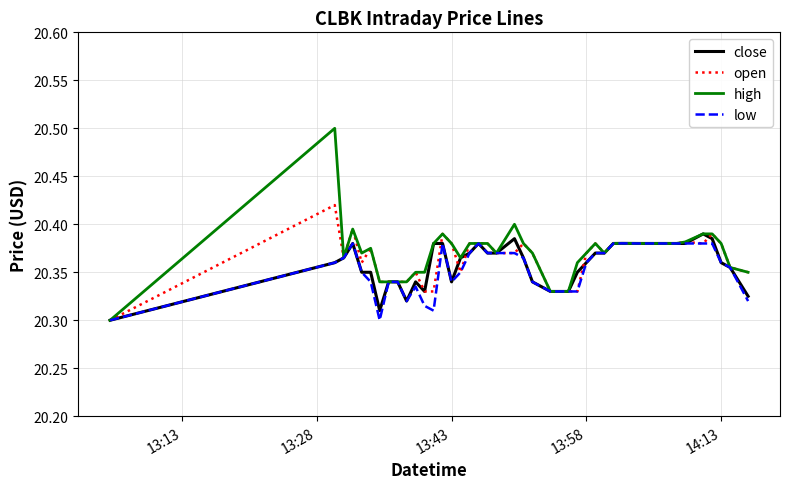

Which series has the largest range (max minus min)?

high